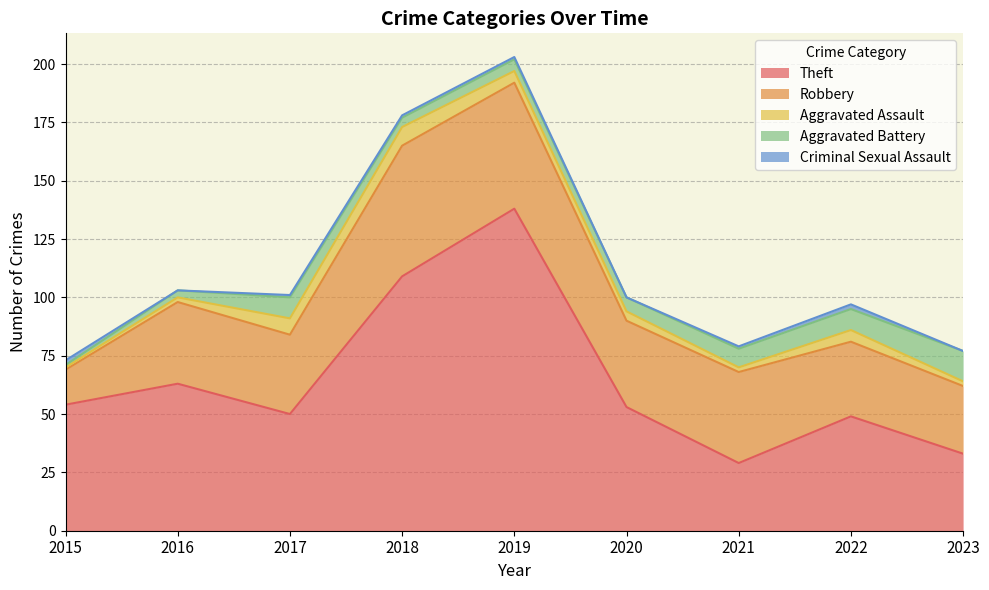

What is the value of the Aggravated Assault point at the 9th from the left?

2